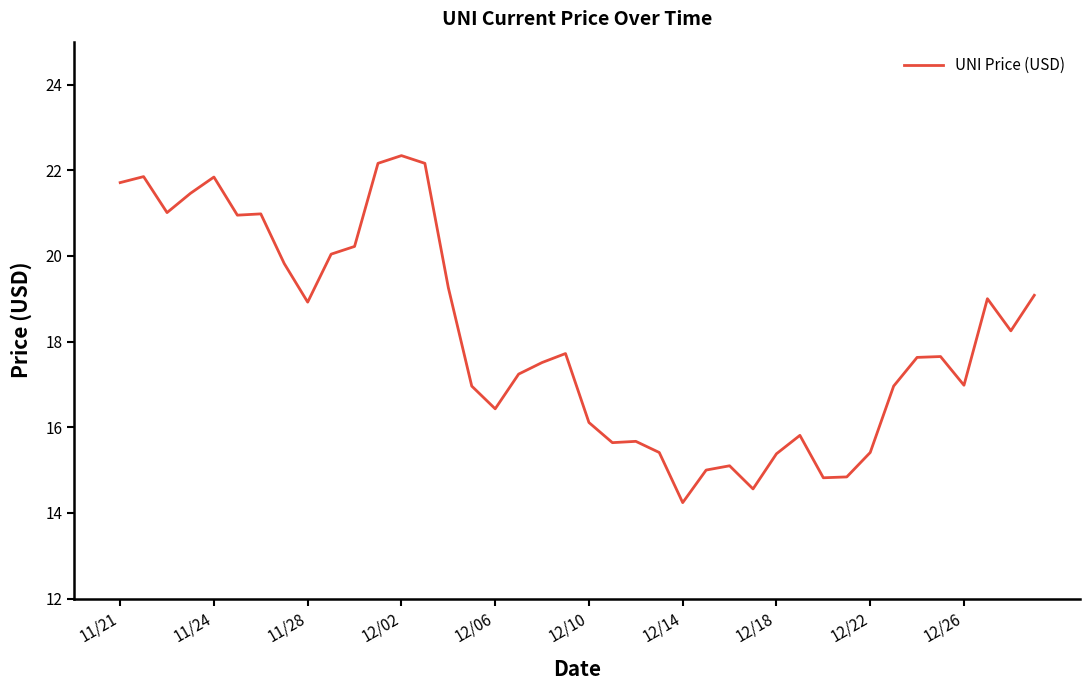

What is the minimum value shown in the chart?

14.2